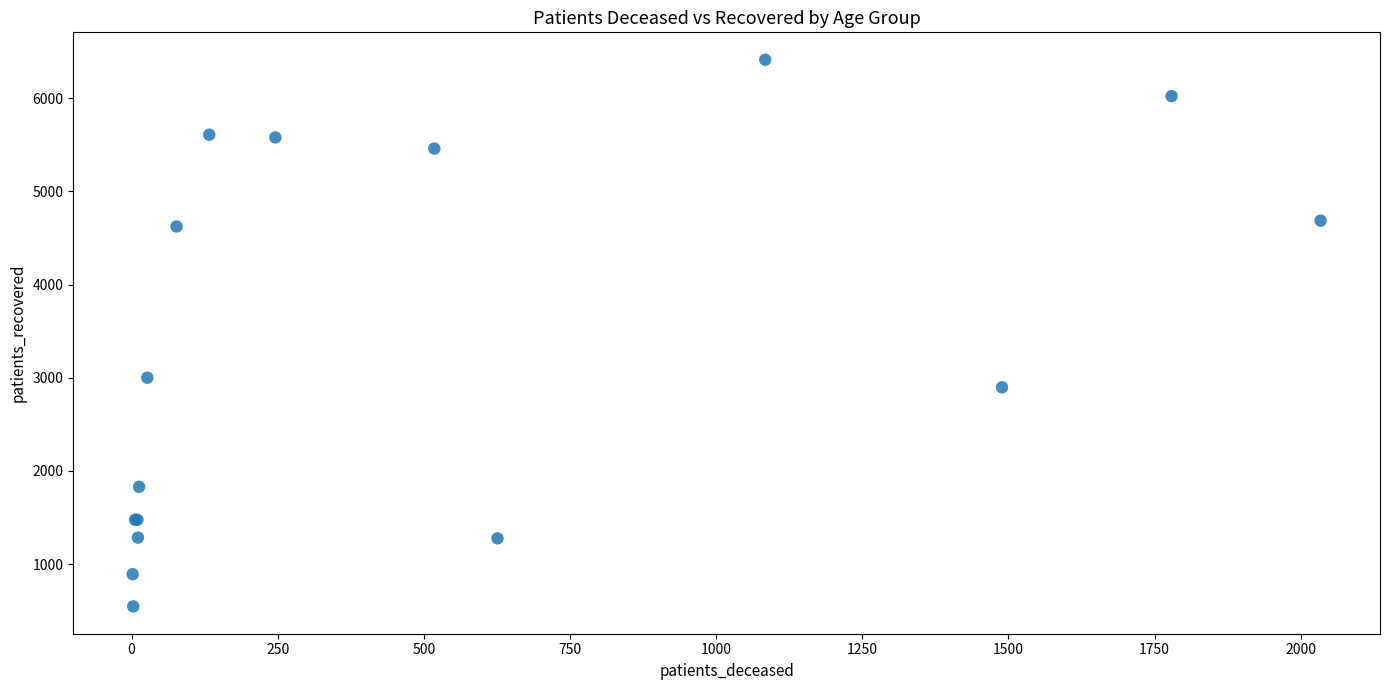

What Y value in the scatter plot is closest to 3480?

3001